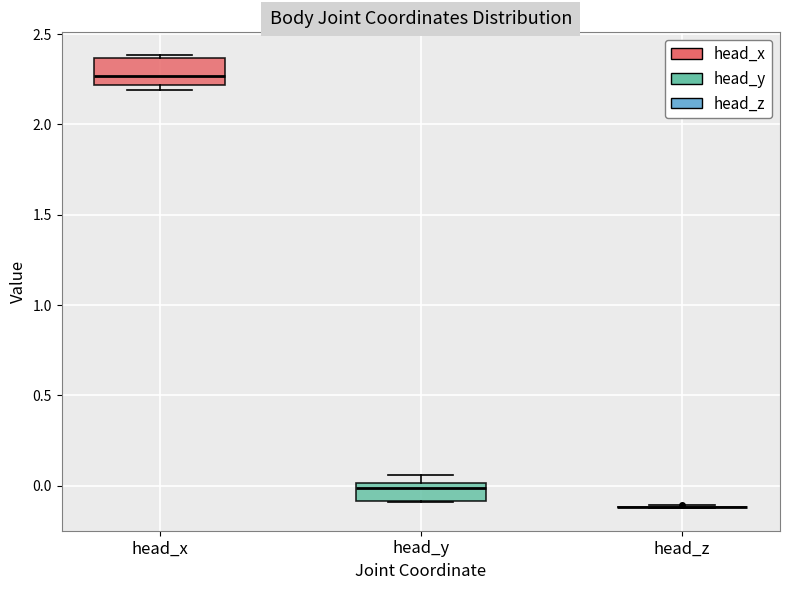

Where is the lower edge of the box for head_y on the y-axis? The values are not printed on the chart, so give them approximately, as read against the axis.

-0.10